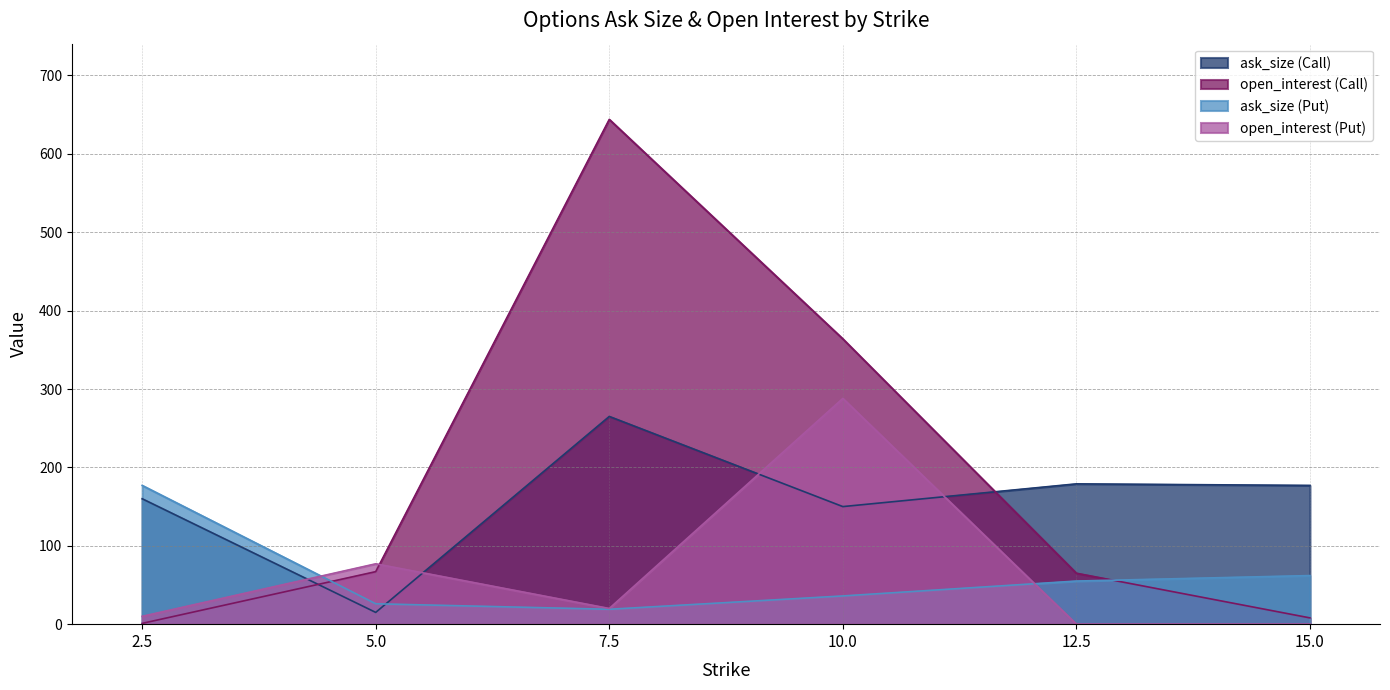

Reading left to right, what are all the values shown in this chart?

ask_size (Call): 160	15	265	150	179	177
open_interest (Call): 1	67	644	364	65	8
ask_size (Put): 177	26	19	36	55	62
open_interest (Put): 10	77	20	288	0	0